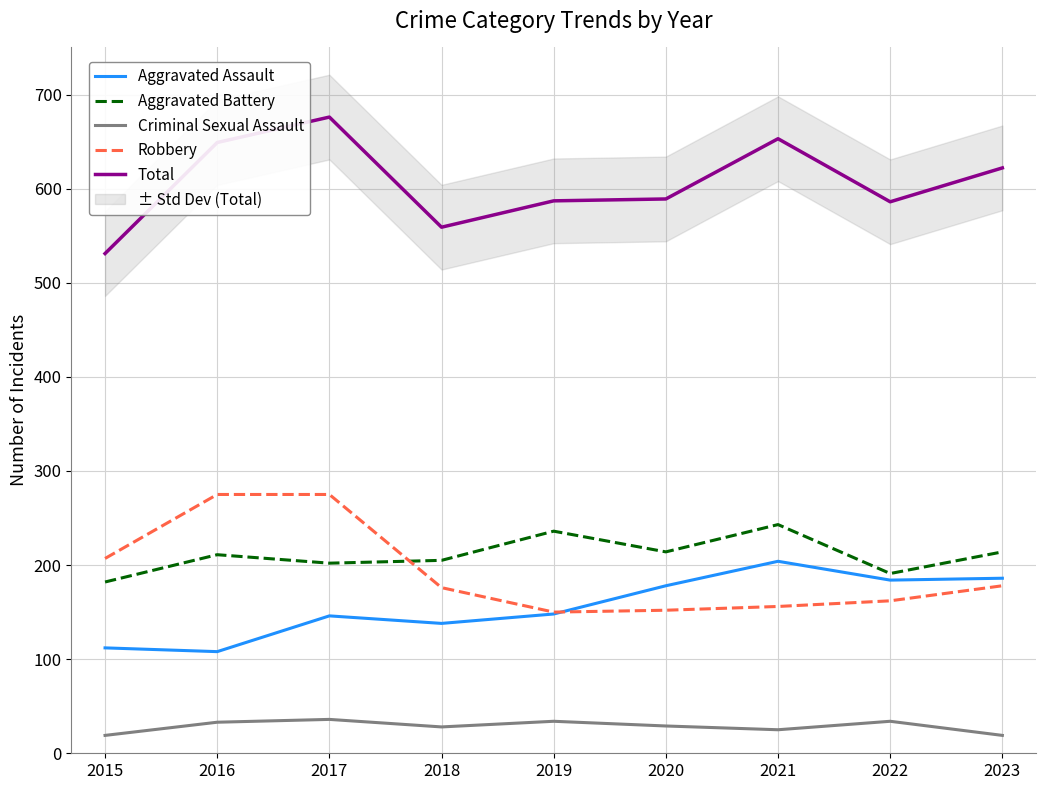

Which series has the largest range (max minus min)?

Total